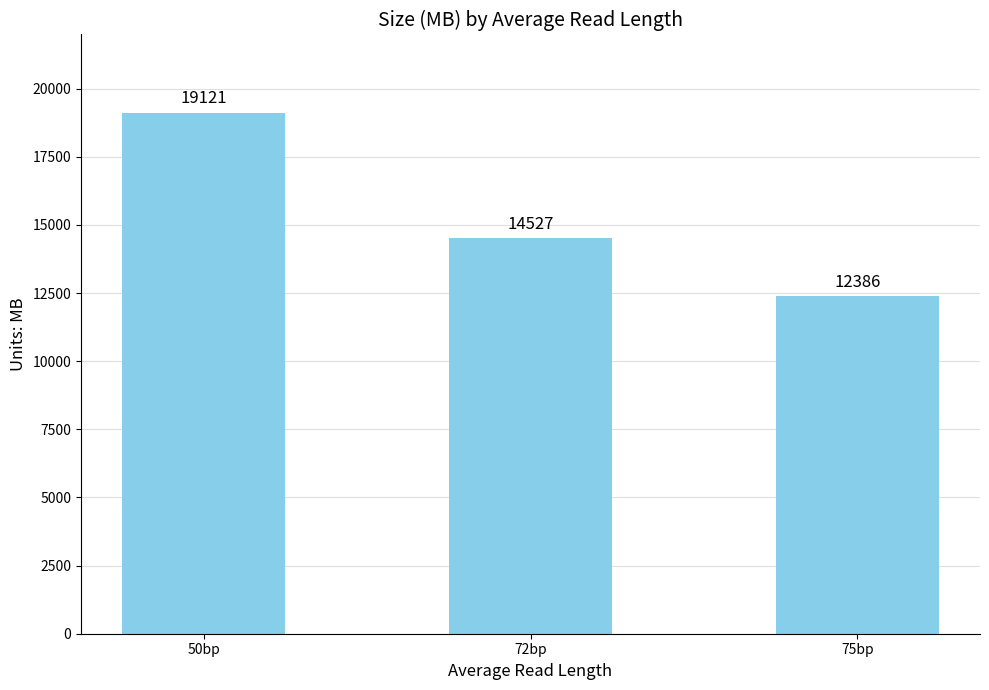

What position from the right is 72bp?

2